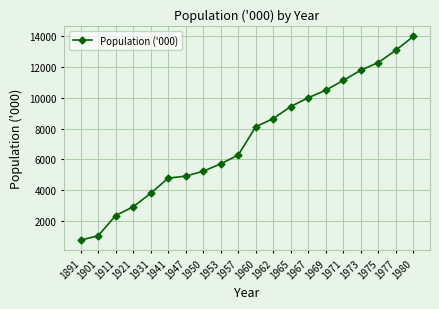

The chart shows a value of 5056.2 at 1971. True or false?

False